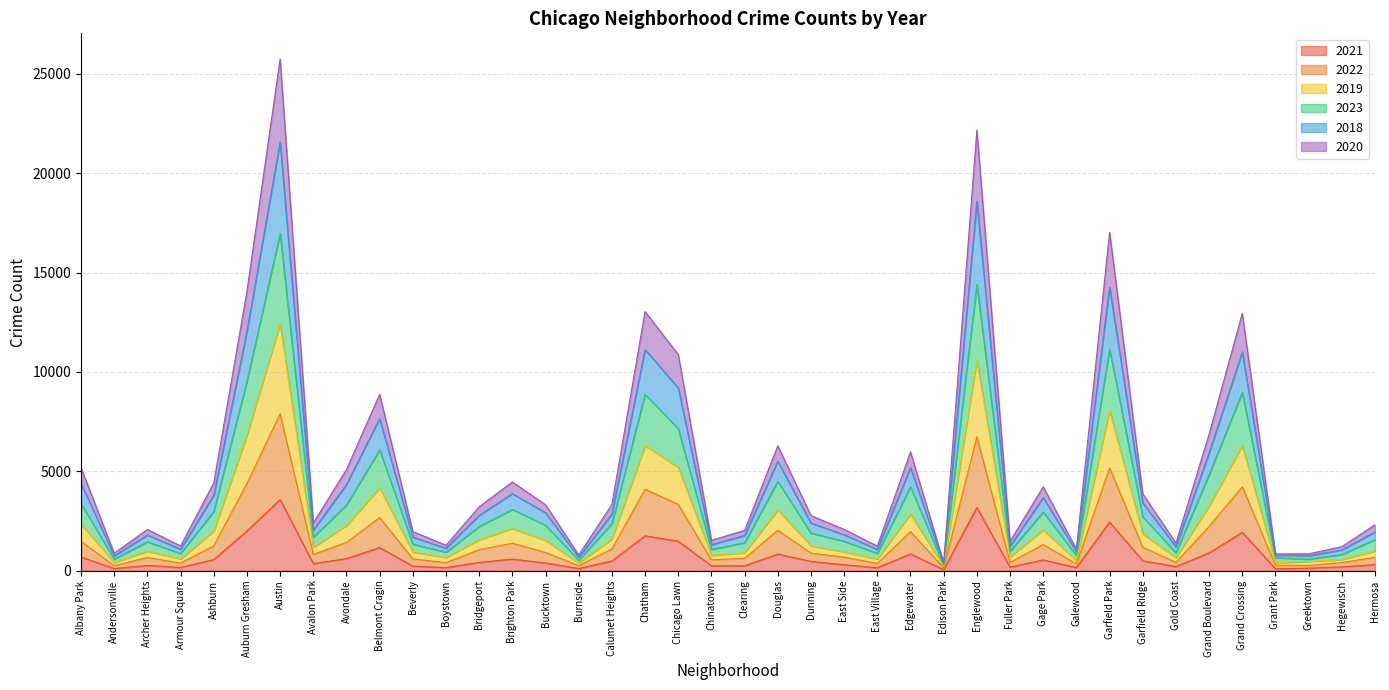

At which category is the sum across all series the highest?

Austin